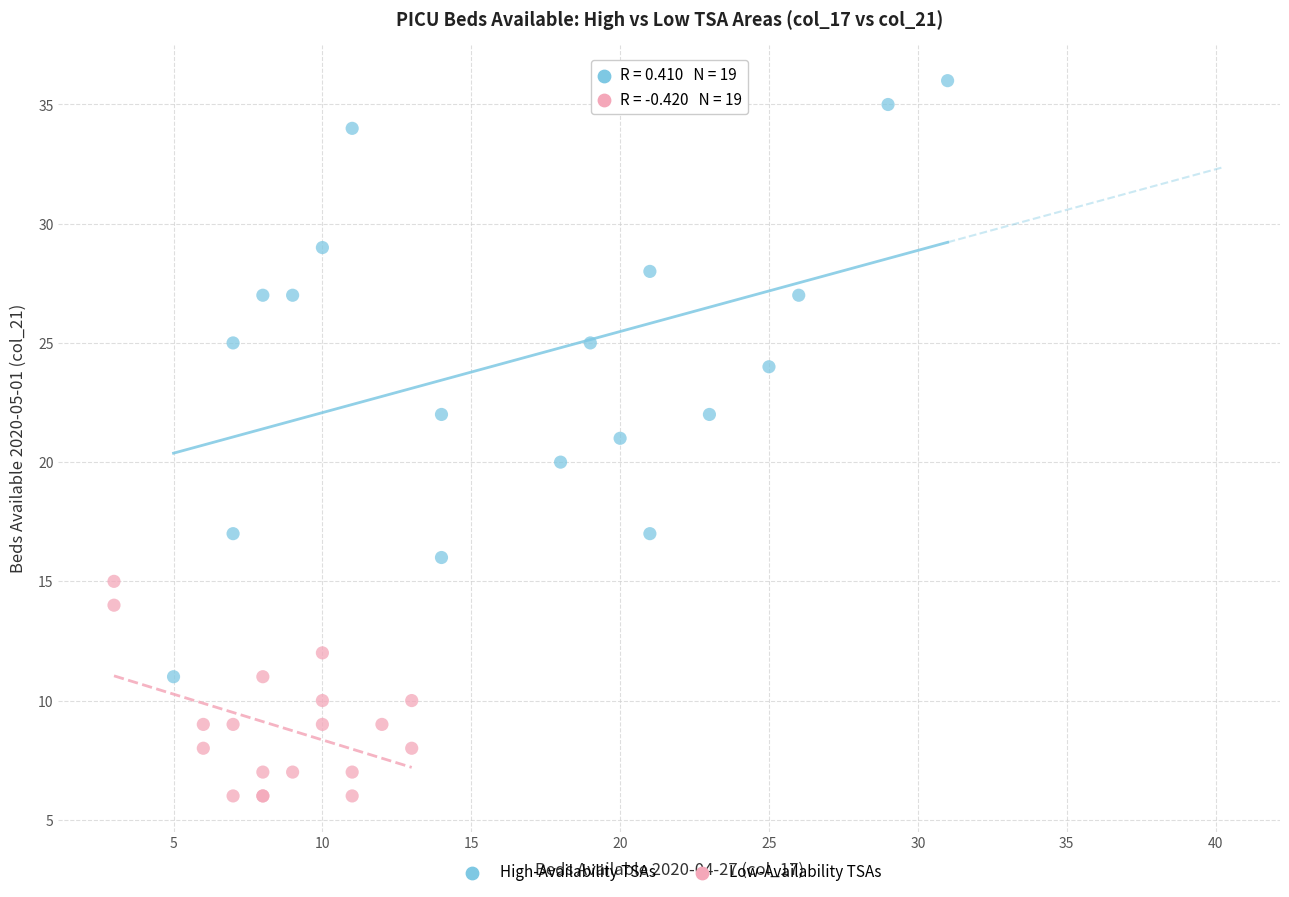

Which series has the largest Y range (max minus min)?

High-Availability TSAs